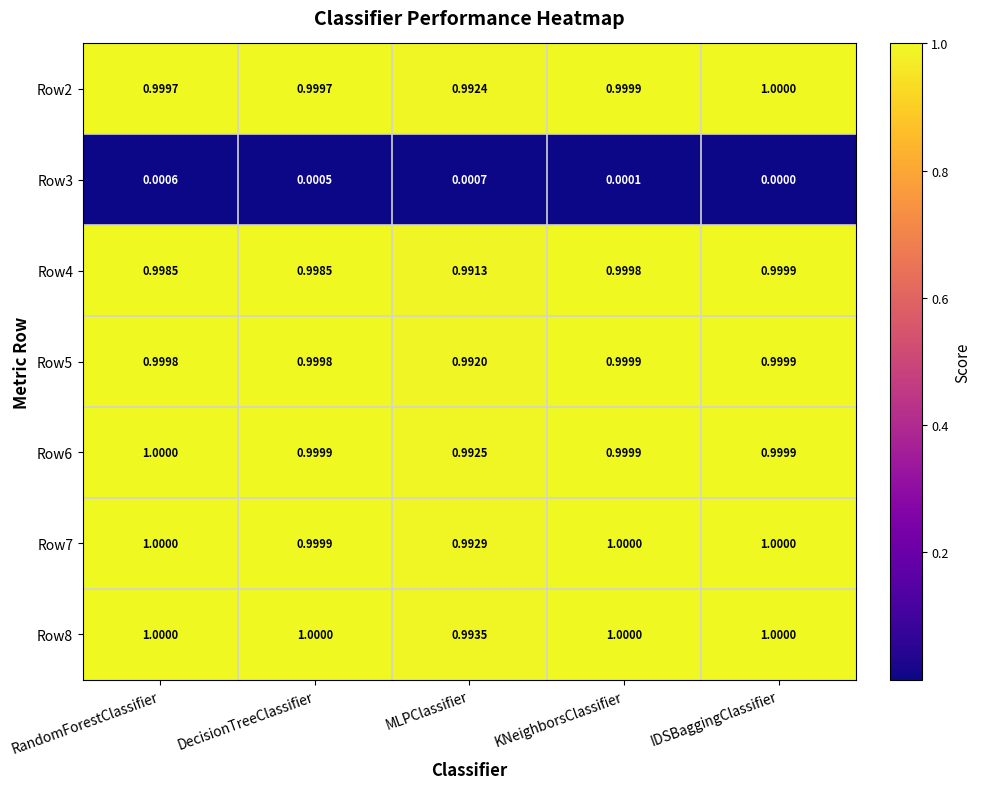

Is the value of Row6 at DecisionTreeClassifier greater than the value of Row7 at MLPClassifier?

Yes